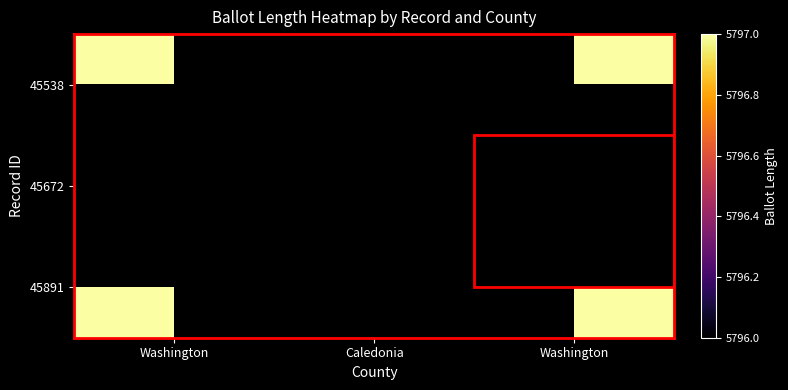

Is it true that 45538 equals 5797.0 at Washington?

True